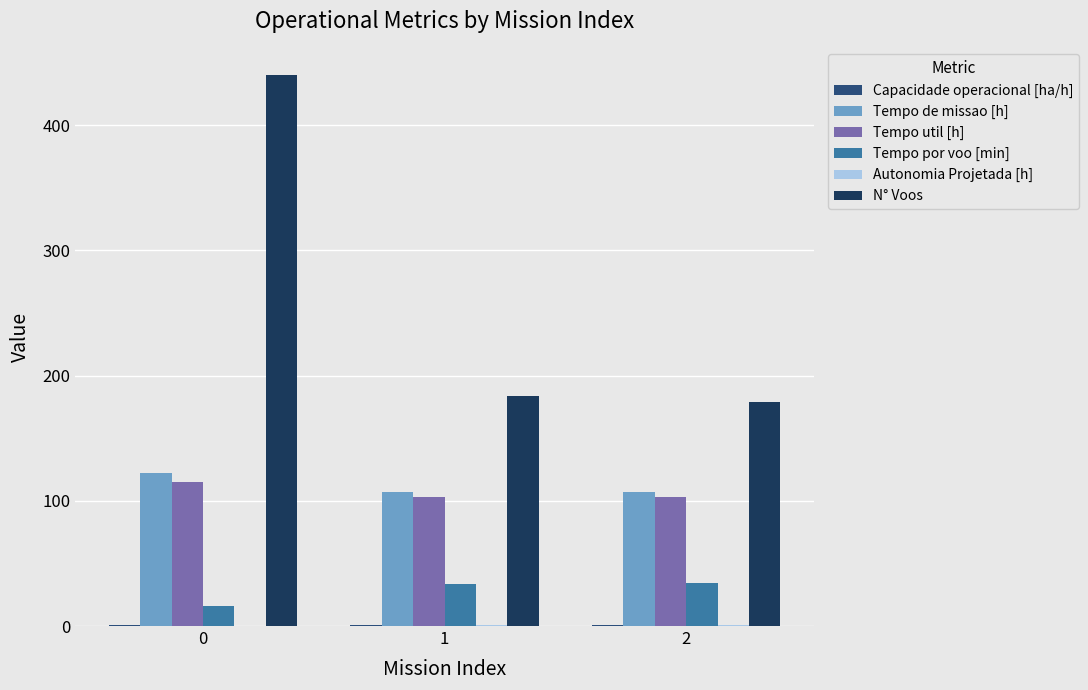

Which series has the largest total across all categories?

N° Voos